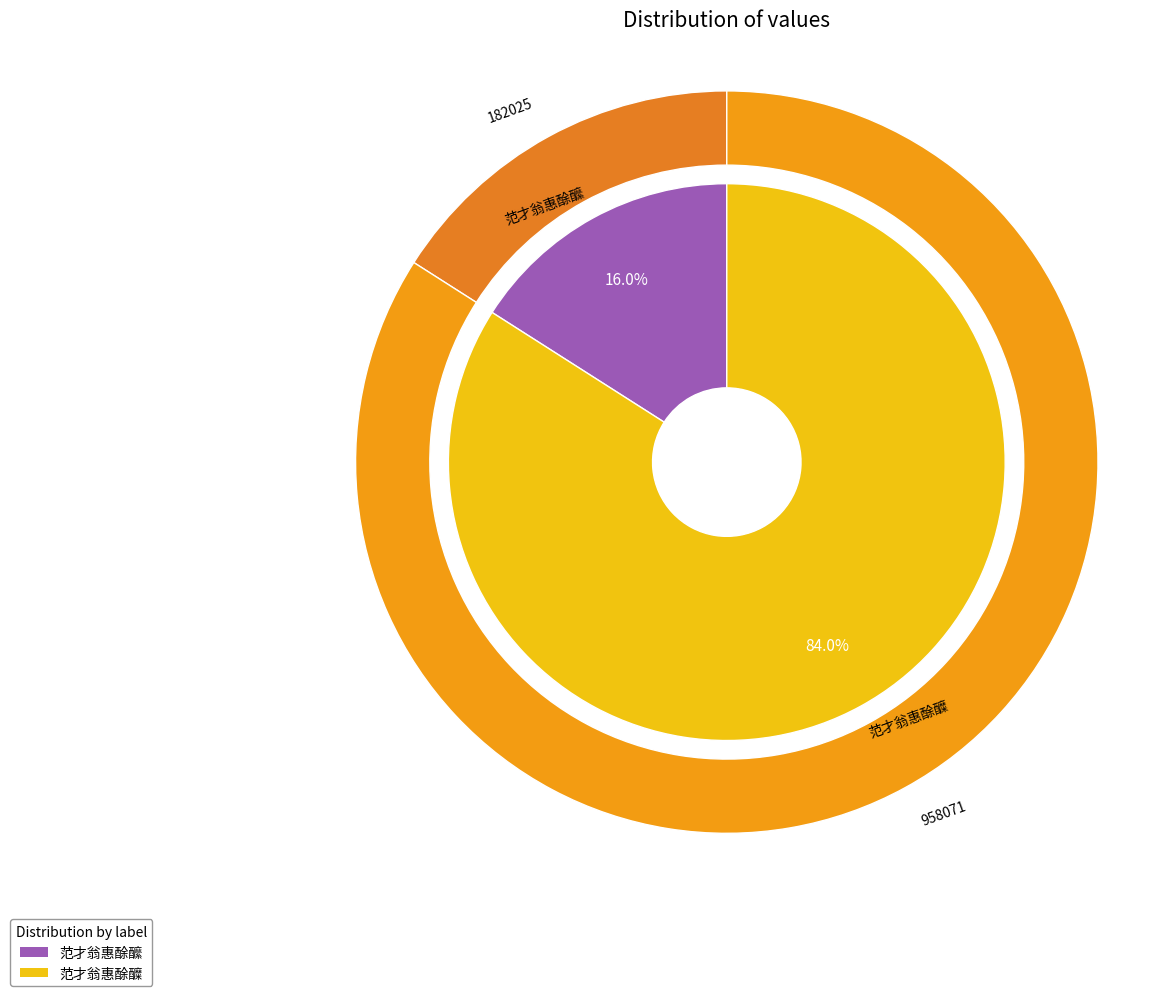

Which slice is the largest?

范才翁惠酴醾